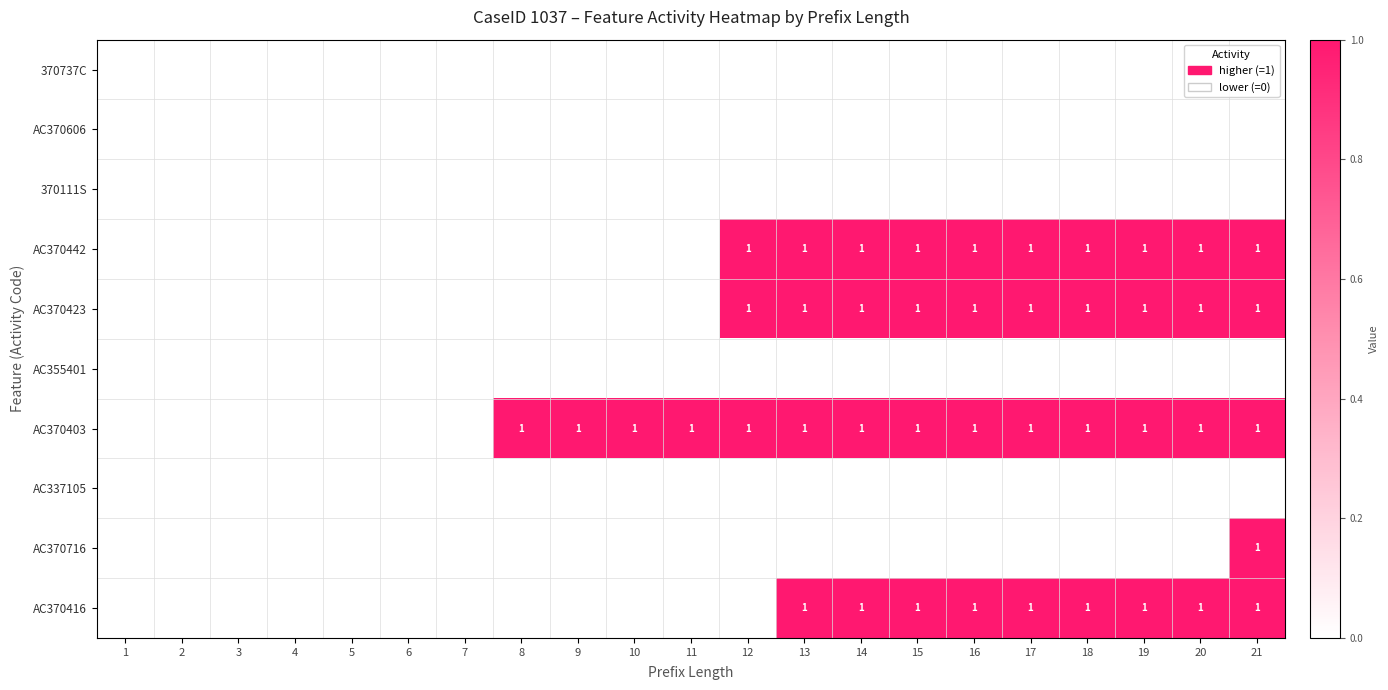

Is it true that AC370403 equals 0 at 14?

False